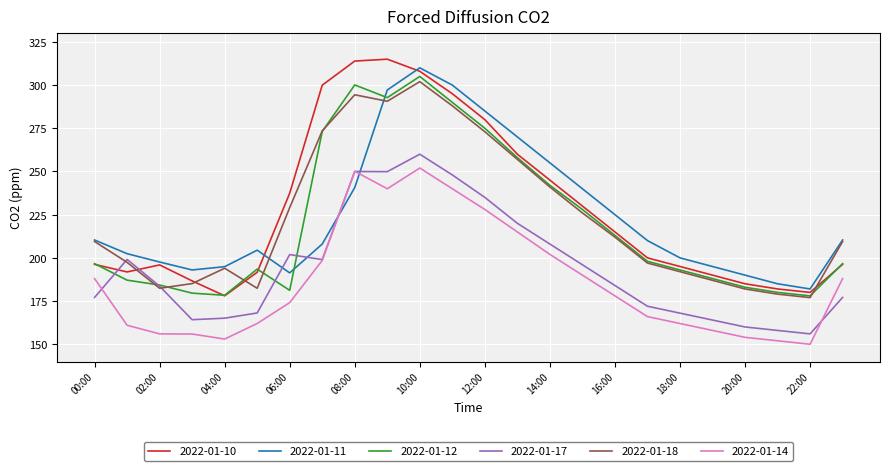

What is the difference between the maximum and minimum values in the 2022-01-14 series?

102.0